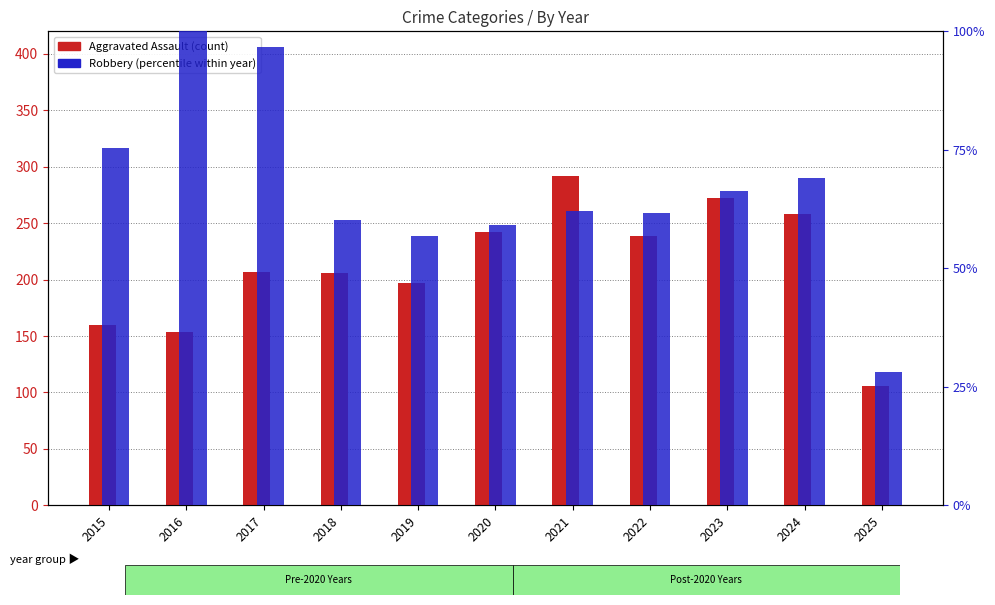

Rank the categories by Robbery (percentile within year) value from lowest to highest.

2025, 2019, 2020, 2018, 2022, 2021, 2023, 2024, 2015, 2017, 2016